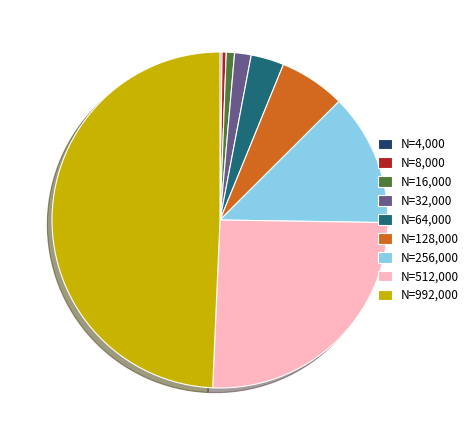

Does N=64,000 account for over 50% of the chart?

No